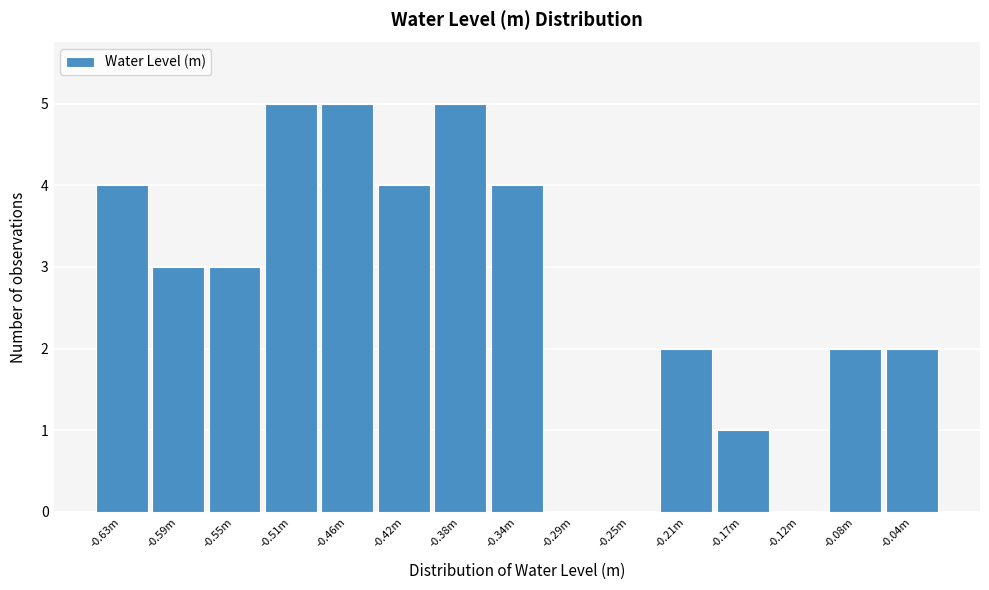

Reading right to left, what are all the values shown in this chart?

-0.04m=2	-0.08m=2	-0.12m=0	-0.17m=1	-0.21m=2	-0.25m=0	-0.29m=0	-0.34m=4	-0.38m=5	-0.42m=4	-0.46m=5	-0.51m=5	-0.55m=3	-0.59m=3	-0.63m=4